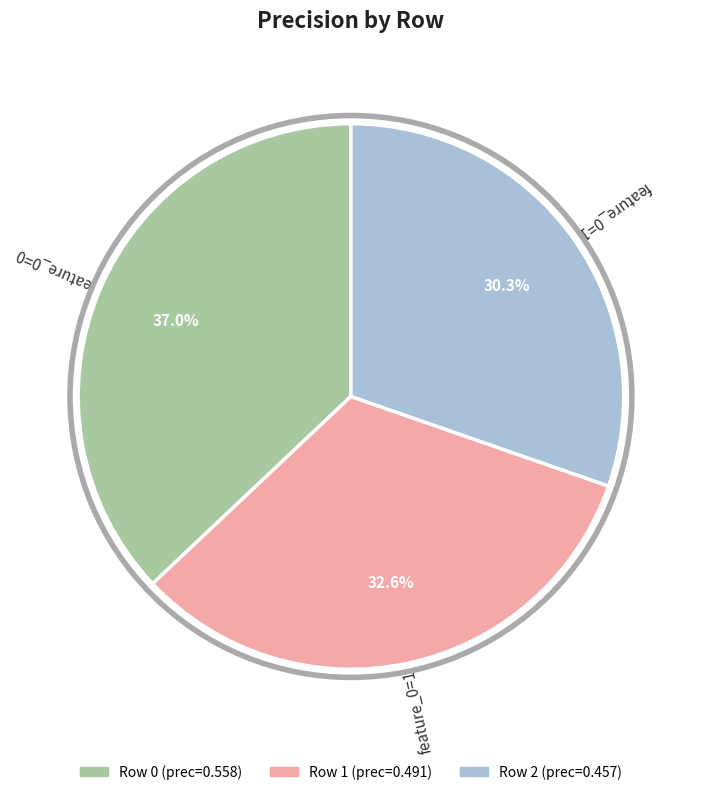

Does any single category account for the majority?

No